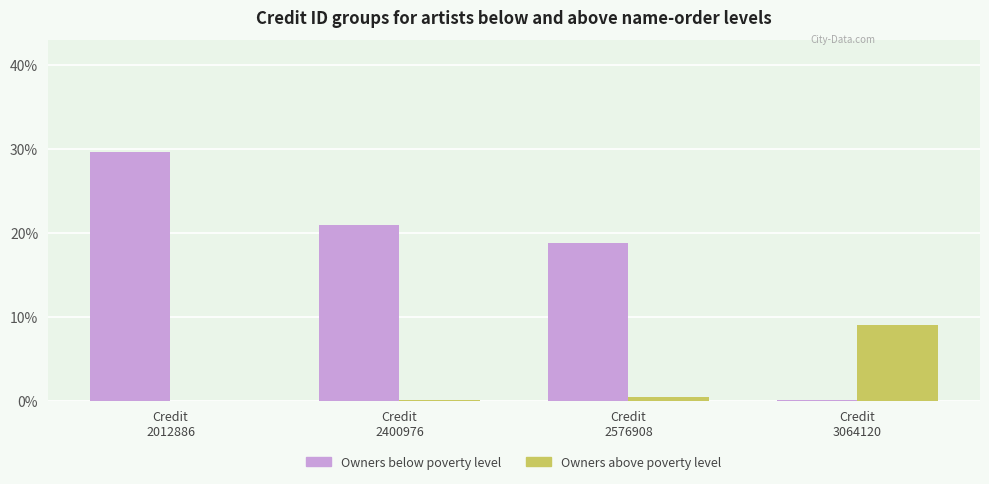

What are all the series names shown in the legend?

Owners below poverty level, Owners above poverty level